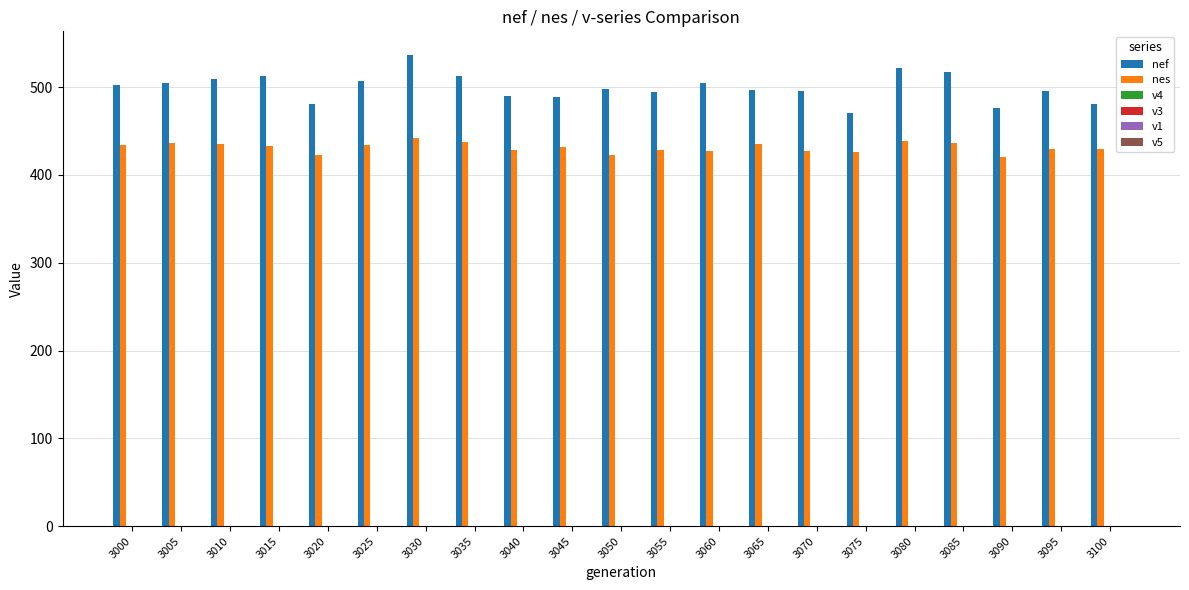

At which label does nef reach its peak?

3030